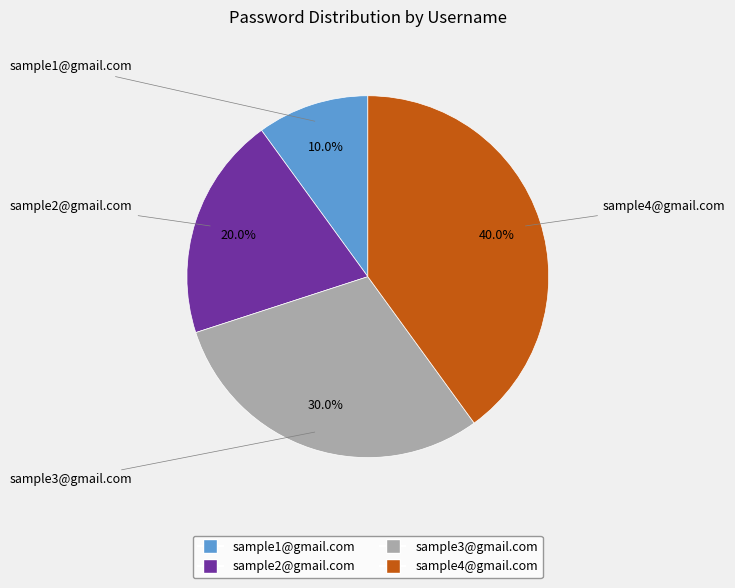

Is sample2@gmail.com the majority of the pie?

No